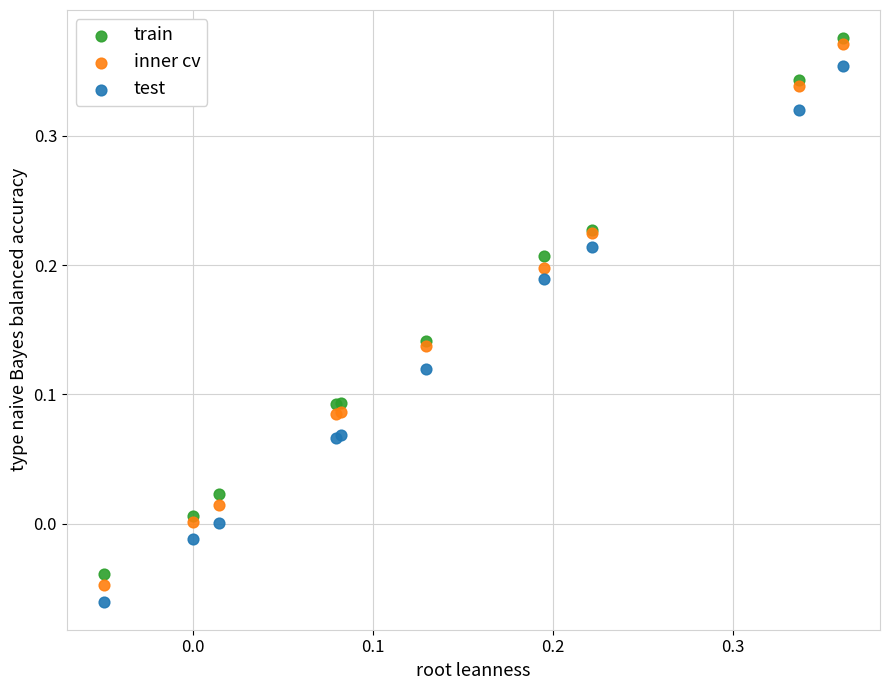

What are all the series names shown in the legend?

train, inner cv, test